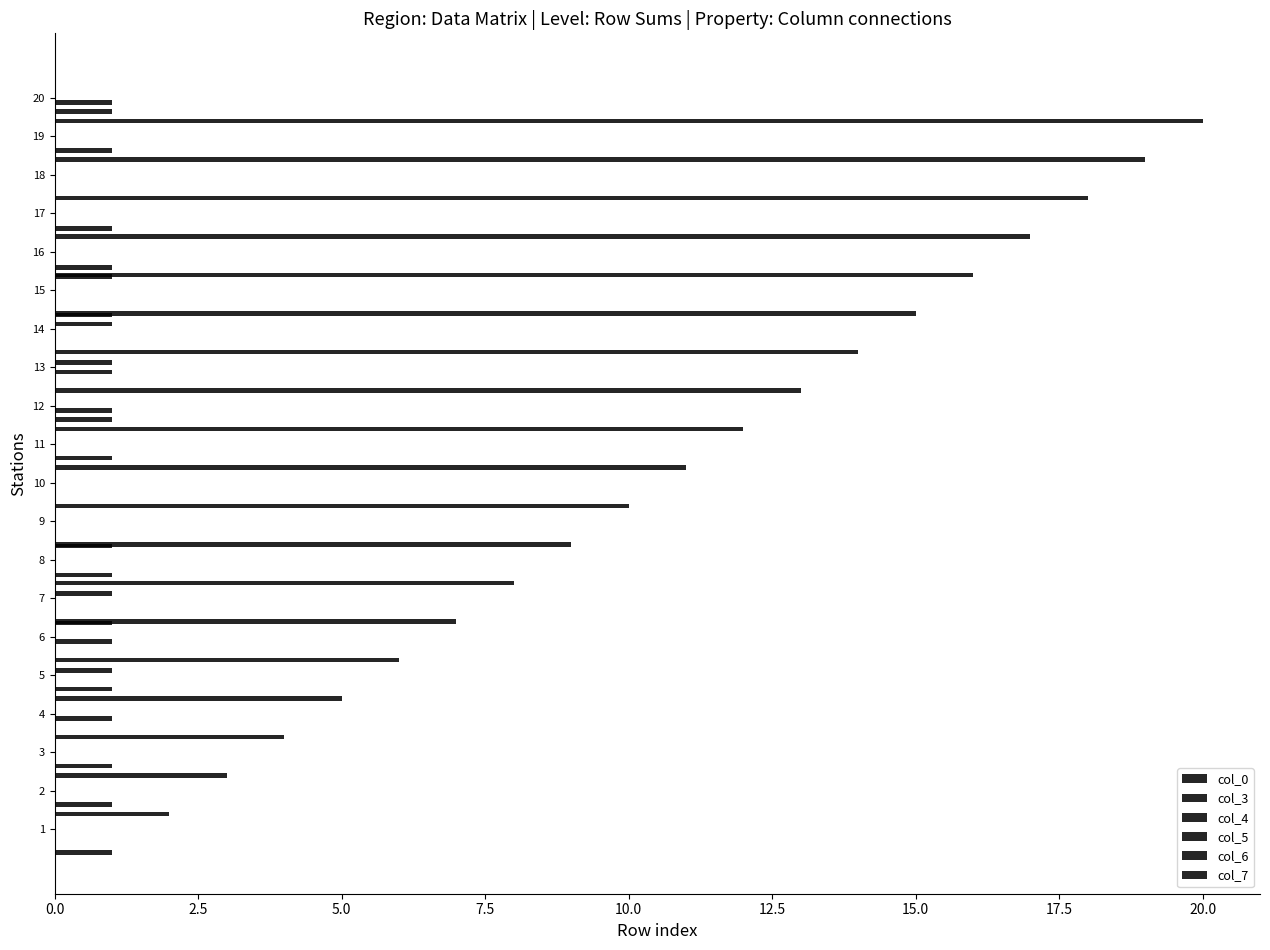

Is it true that col_3 equals 0 at 13?

False